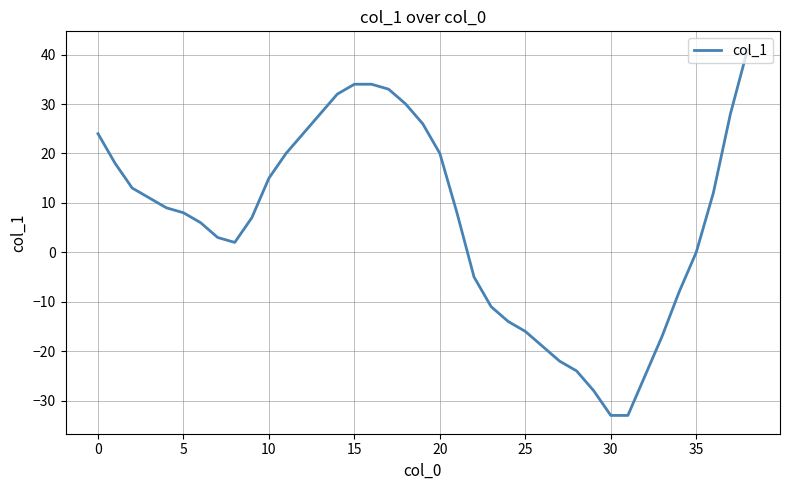

What is the minimum value shown in the chart?

-33